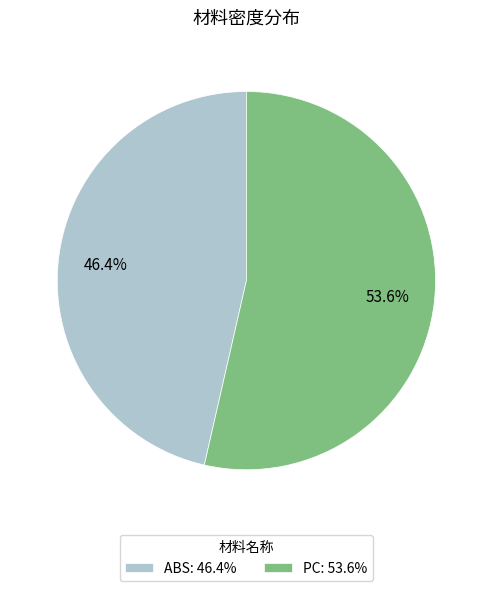

To the nearest percent, what is the average slice percentage?

50%